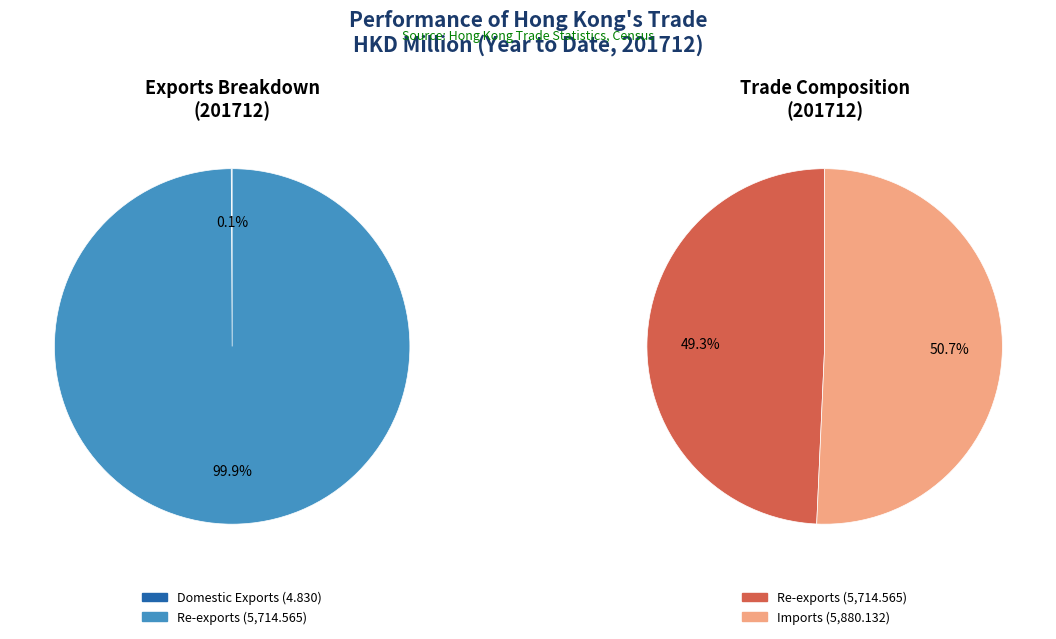

The Imports slice represents 51% of the pie. True or false?

True